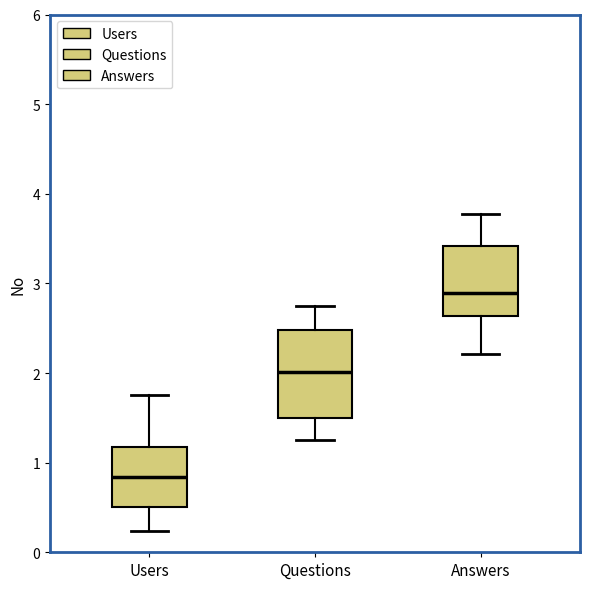

Reading left to right, transcribe this box plot: for each box, give where its median line is, the range the box spans, and where its two whiskers end, as read against the y-axis. The values are not printed on the chart, so give them approximately, as read against the axis.

Users: median 0.8, box 0.5 to 1.2, whiskers 0.2 to 1.8
Questions: median 2.0, box 1.5 to 2.5, whiskers 1.3 to 2.8
Answers: median 2.9, box 2.6 to 3.4, whiskers 2.2 to 3.8